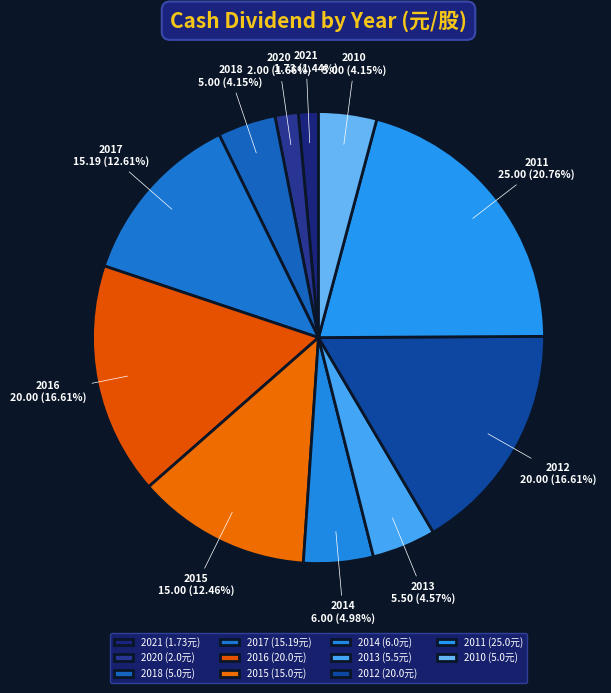

How many segments does this pie chart have?

11